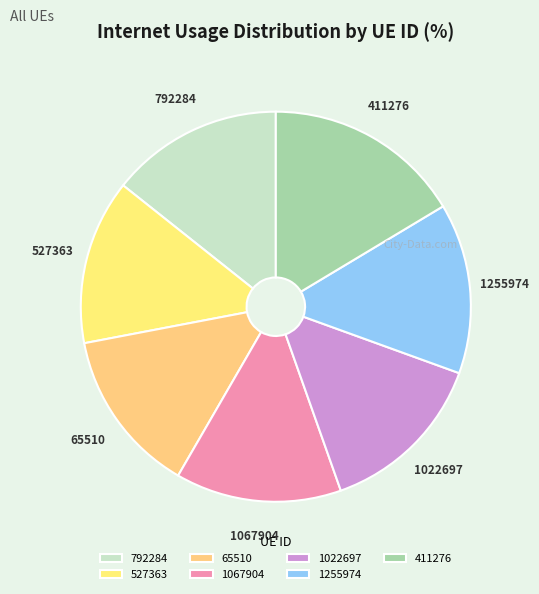

Count the number of slices in the pie.

7